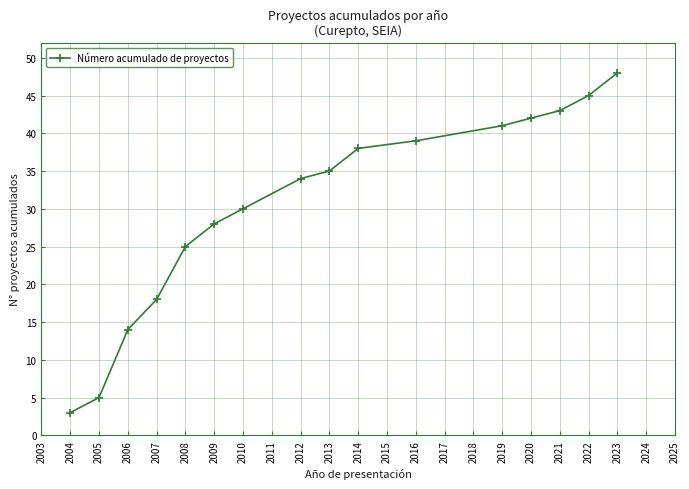

Rank the categories by value from lowest to highest.

2004, 2005, 2006, 2007, 2008, 2009, 2010, 2012, 2013, 2014, 2016, 2019, 2020, 2021, 2022, 2023